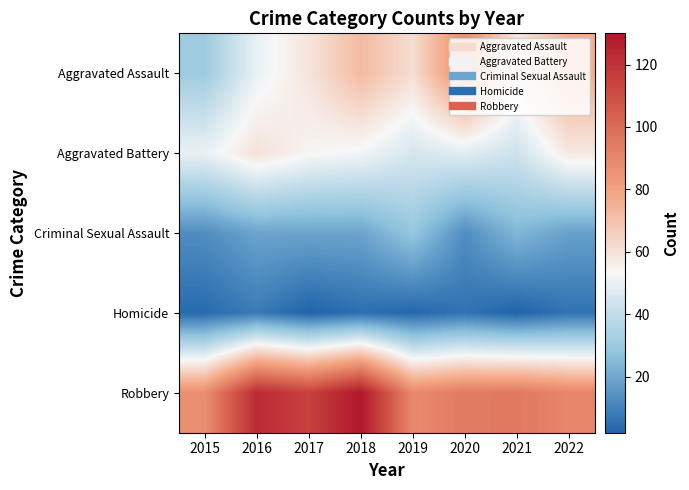

What is the difference between the highest and lowest values at 2021?

93